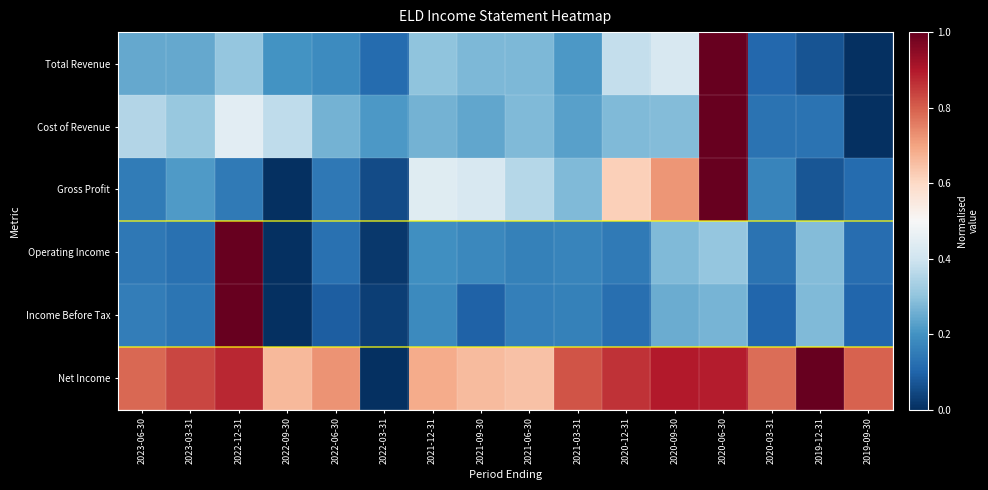

What is the maximum value shown in the chart?

1.0